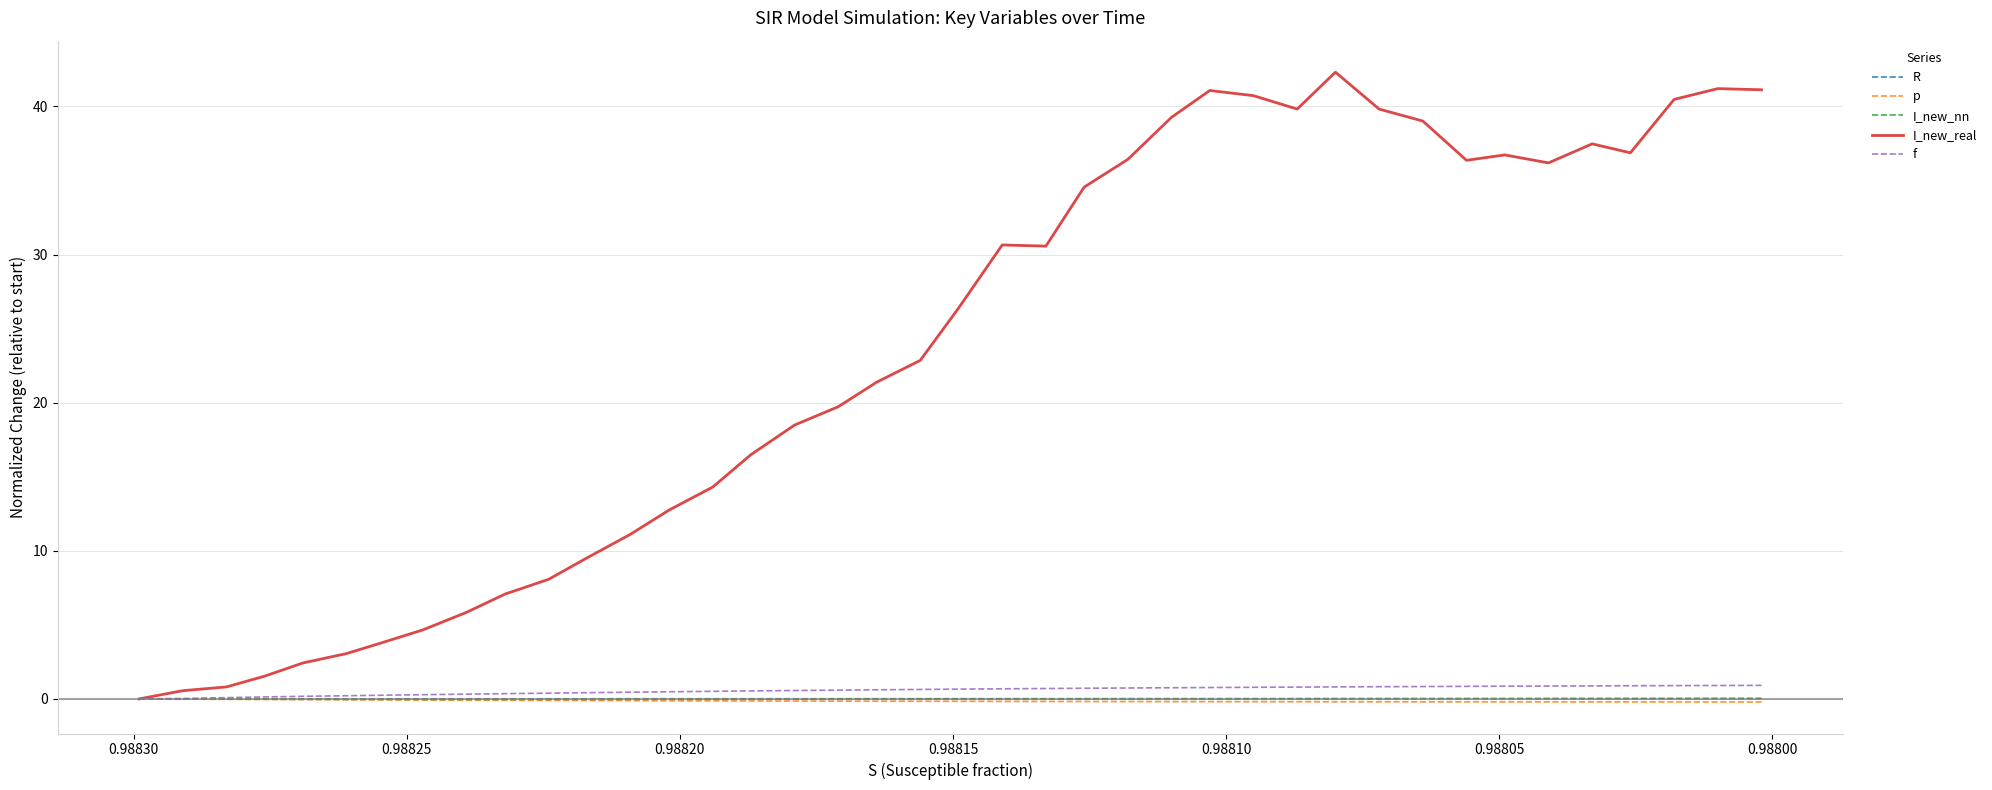

At how many categories does at least one series exceed 39?

10